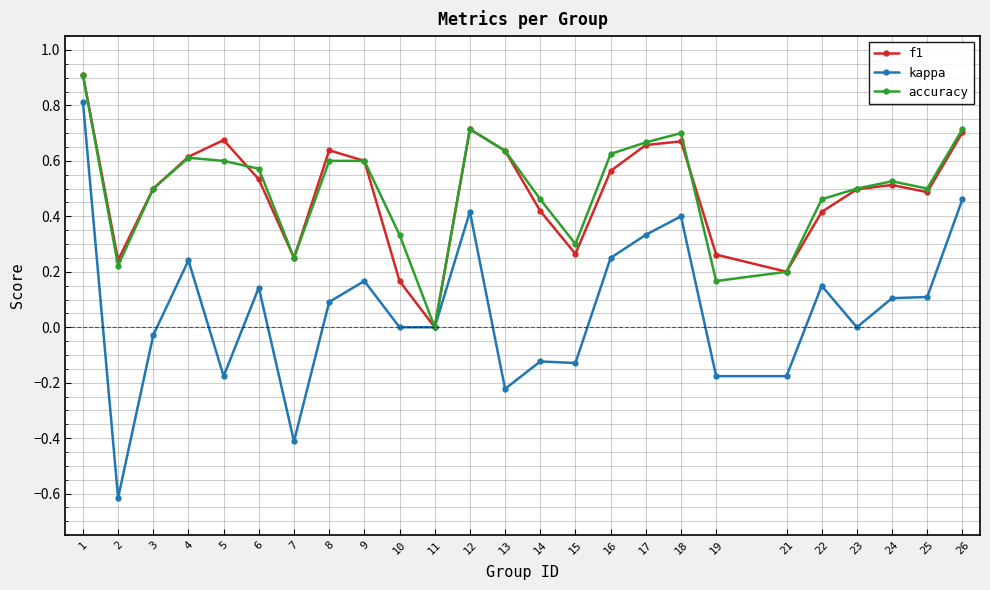

How many values in the f1 series exceed 0?

24